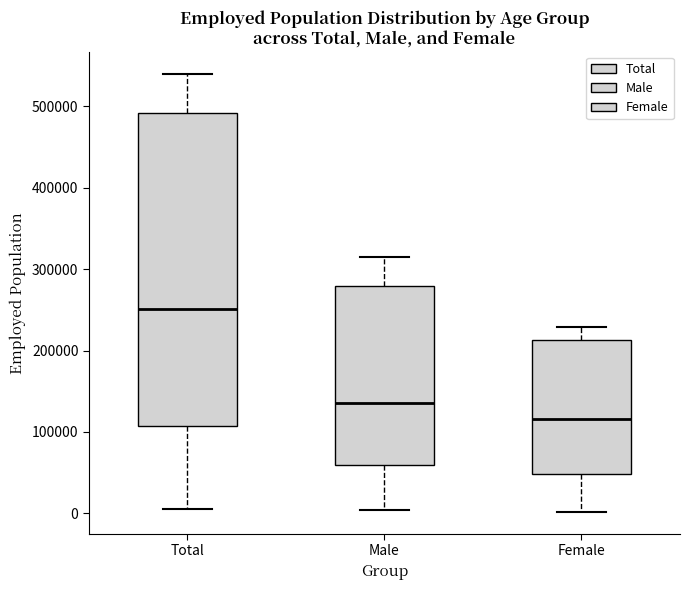

Reading left to right, transcribe this box plot: for each box, give where its median line is, the range the box spans, and where its two whiskers end, as read against the y-axis. The values are not printed on the chart, so give them approximately, as read against the axis.

Total: median 250000, box 110000 to 490000, whiskers 10000 to 540000
Male: median 140000, box 60000 to 280000, whiskers 0 to 310000
Female: median 120000, box 50000 to 210000, whiskers 0 to 230000